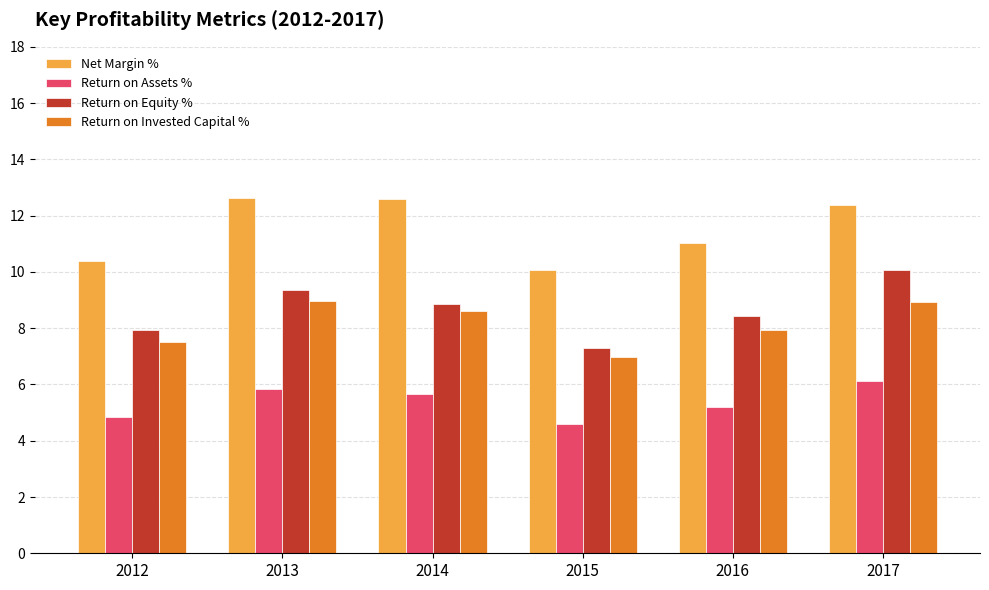

What is the difference between the Return on Invested Capital % values at 2016 and 2013?

1.0